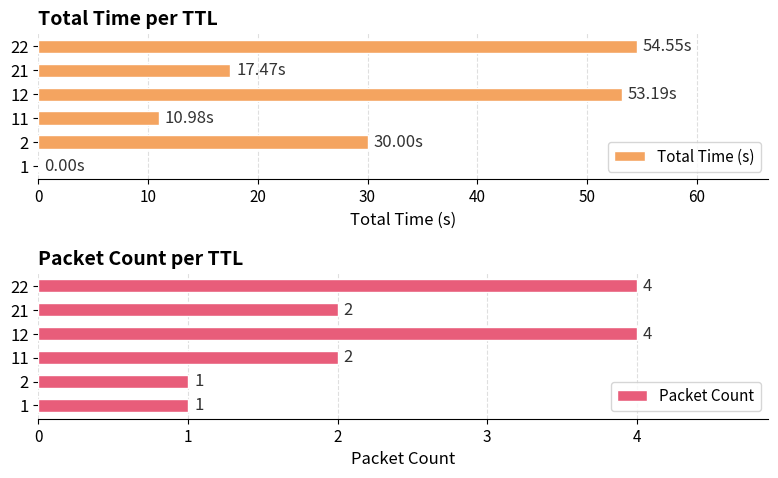

What is the sum of the Total Time (s) values at 22 and 2?

84.5